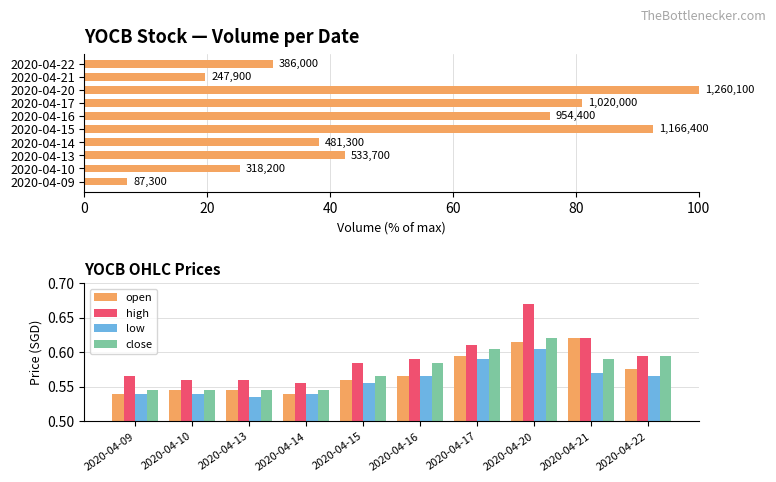

How many distinct data groups are displayed?

5